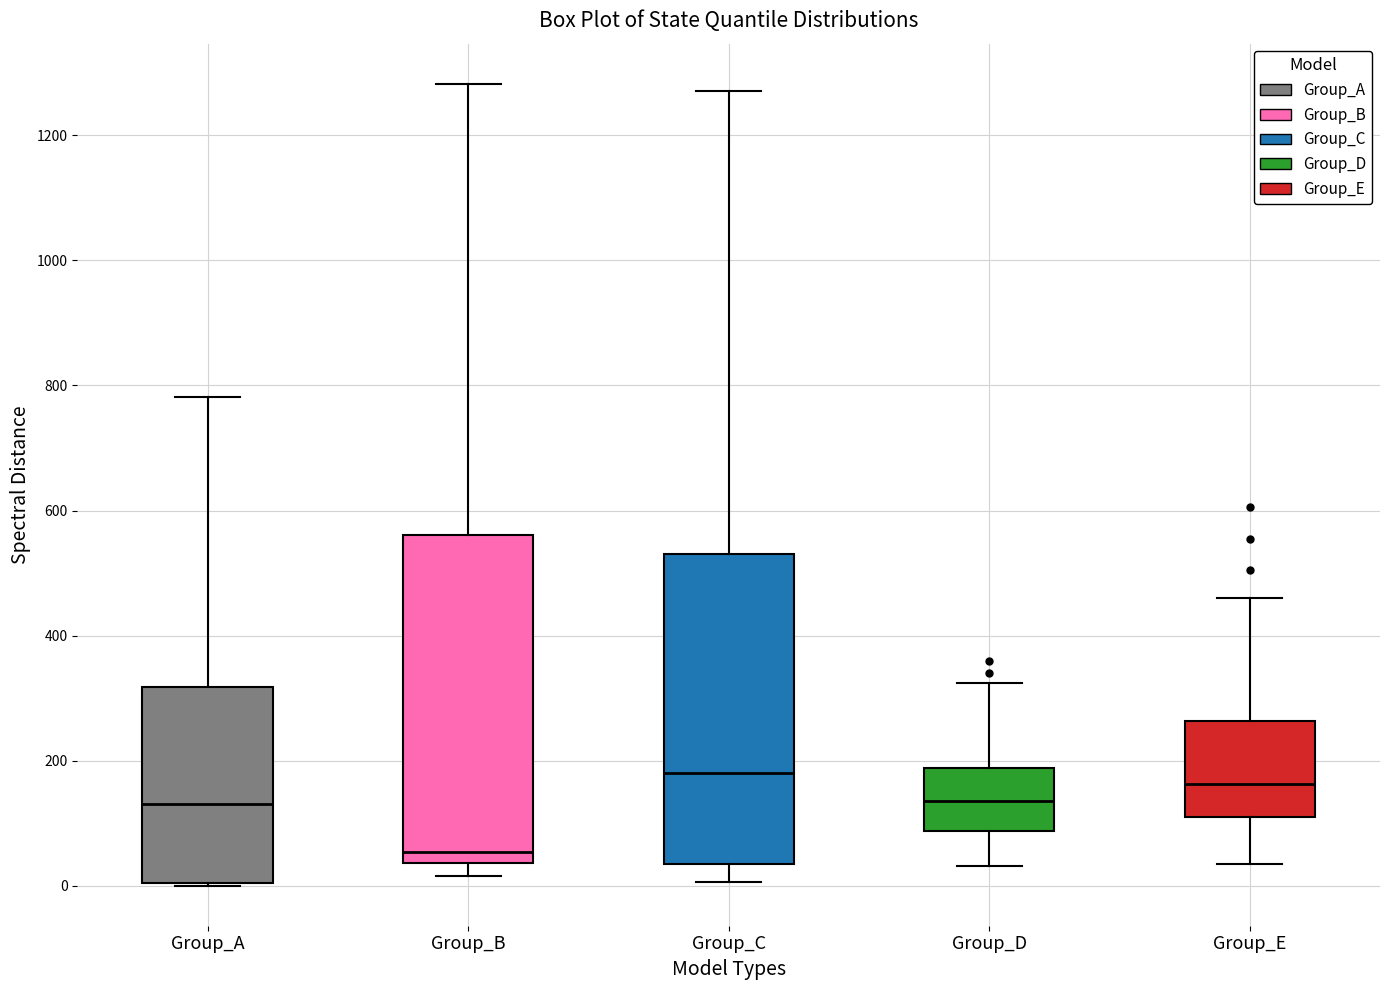

Which box is the tallest, from its lower edge to its upper edge?

Group_B